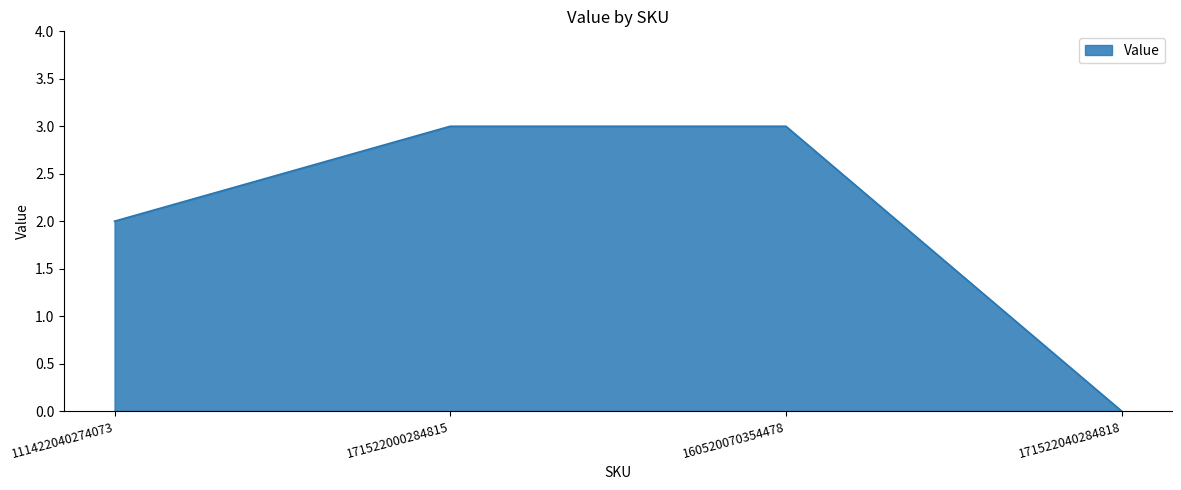

The chart shows a value of 5 at 160520070354478. True or false?

False